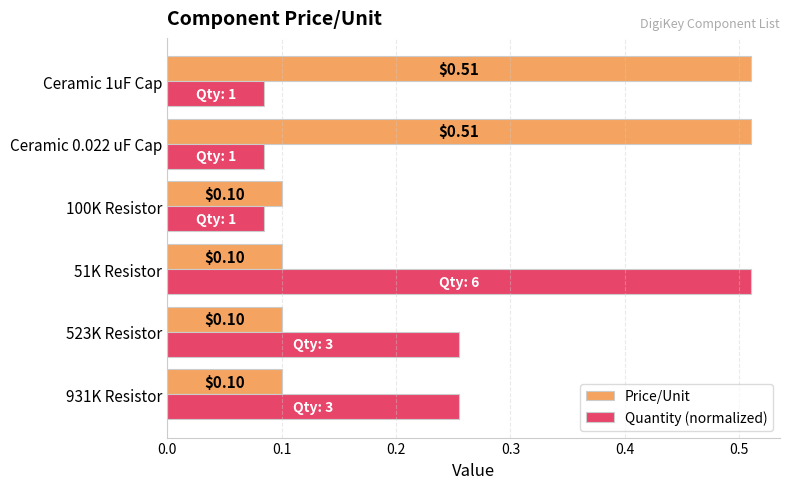

What is the average value of the Quantity (normalized) series?

0.2